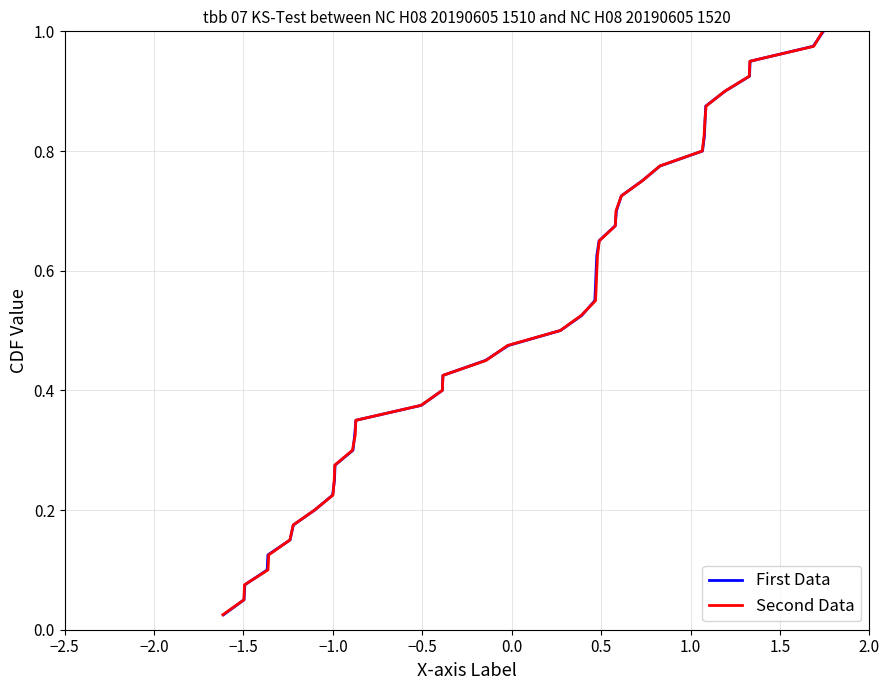

Which series has the largest range (max minus min)?

First Data